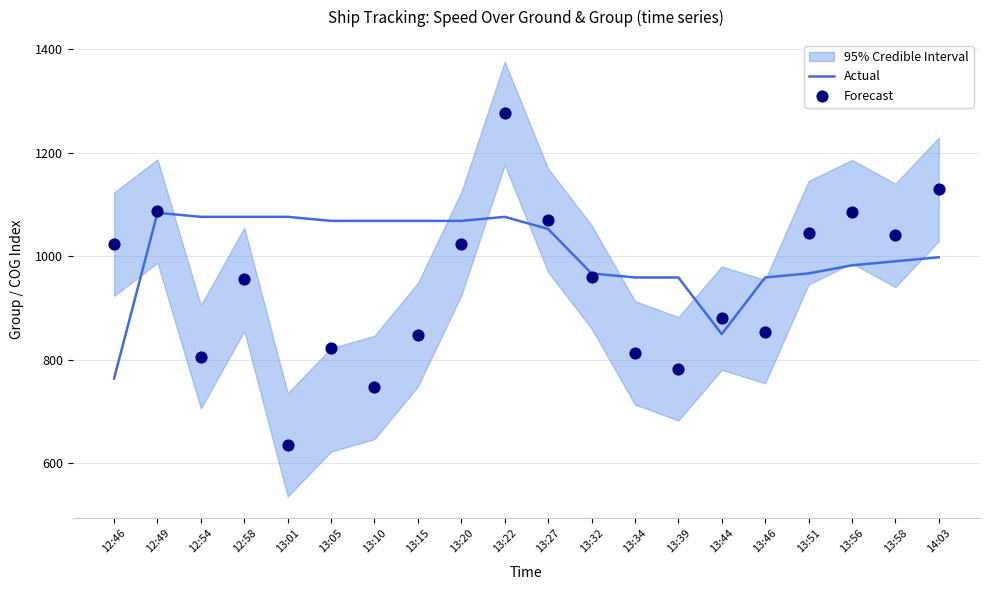

At how many categories does at least one series exceed 1137?

1